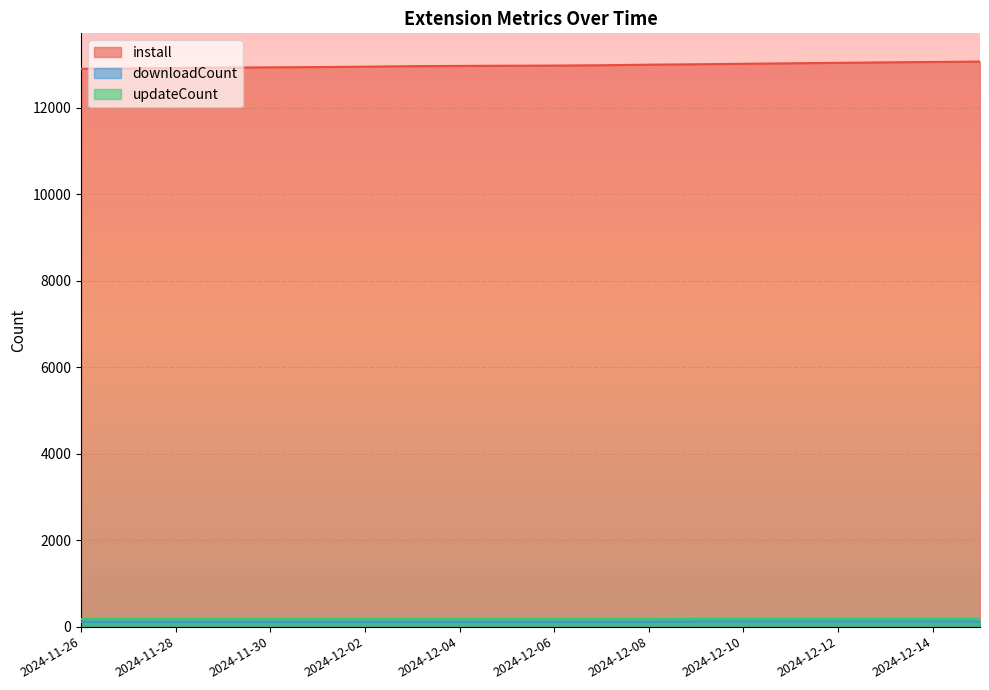

What is the difference between the maximum and minimum values in the downloadCount series?

5